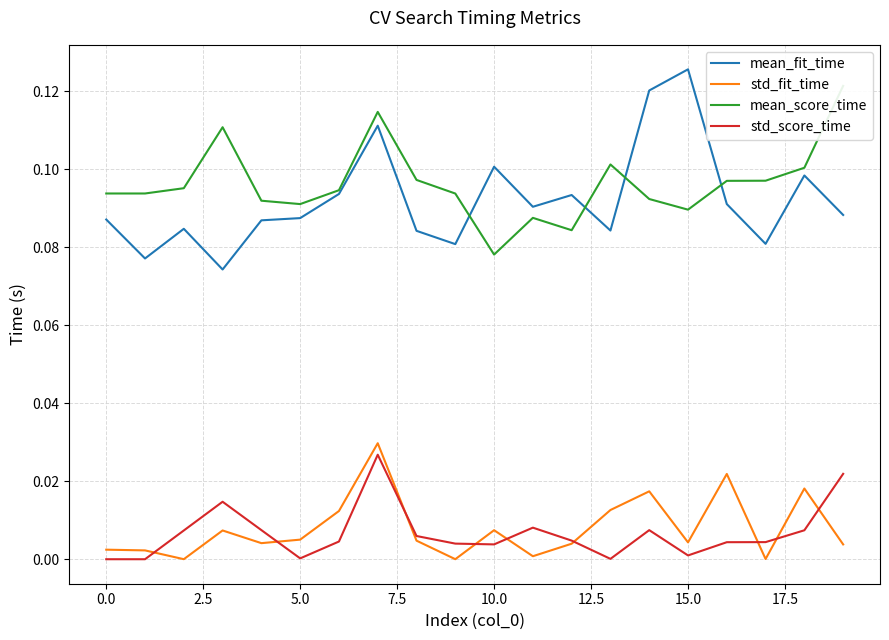

In mean_score_time, how many points are higher than both neighbors (excluding endpoints)?

4